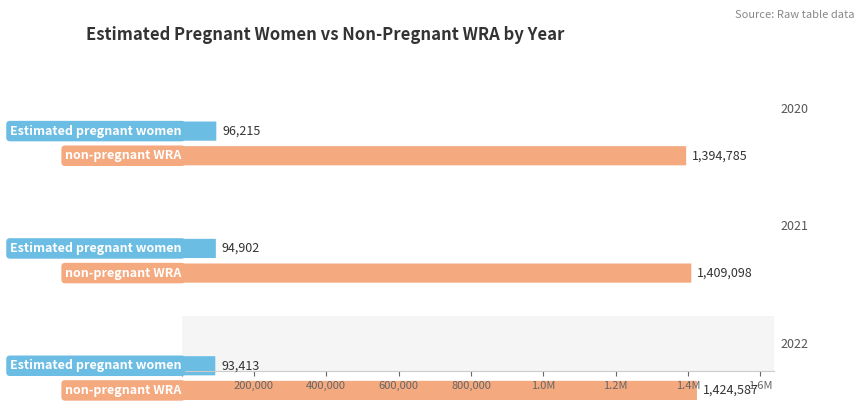

At which label does Estimated pregnant women reach its minimum?

2022